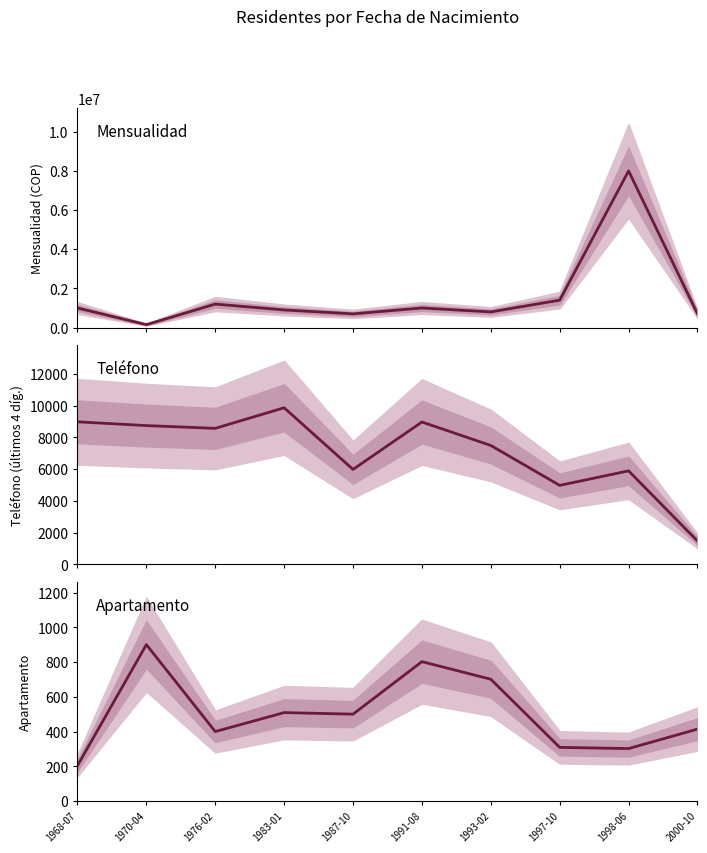

What is the value of the Apartamento point at the 2nd from the left?

901